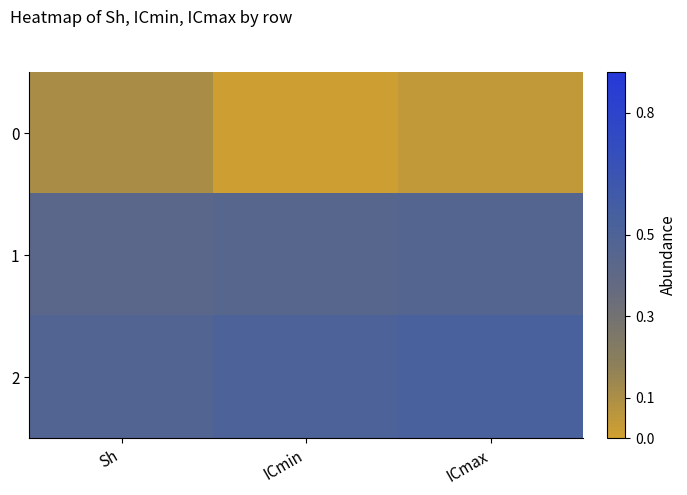

How many data points does each series have?

3